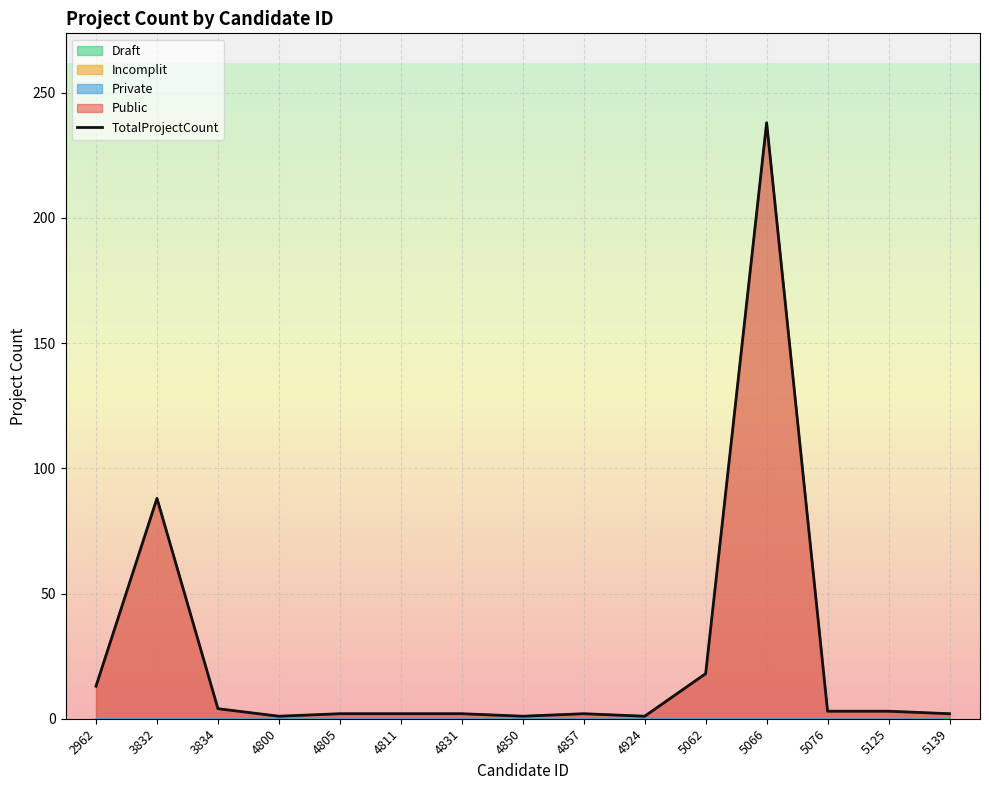

Which series has the largest range (max minus min)?

TotalProjectCount